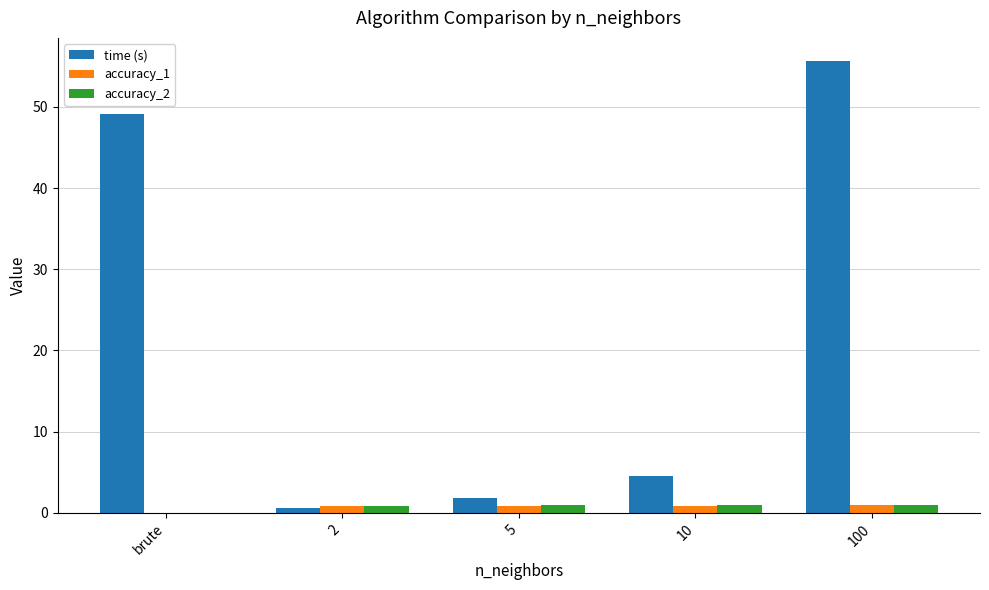

Which series has the largest total across all categories?

time (s)